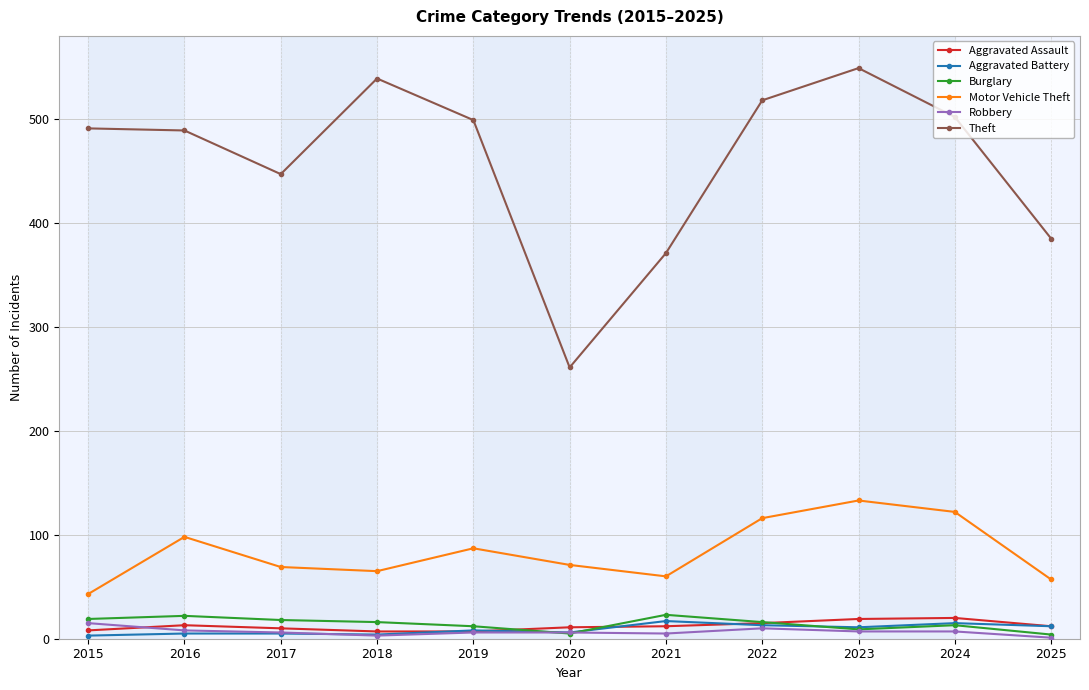

At which category does the chart reach its peak across all series?

2023